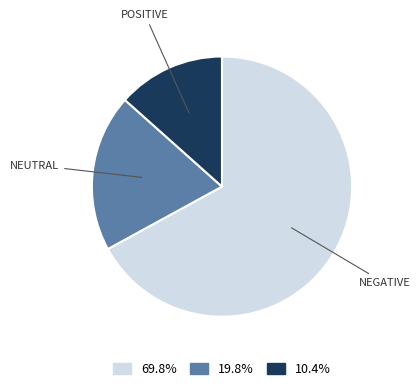

Between POSITIVE and NEGATIVE, which is larger?

NEGATIVE